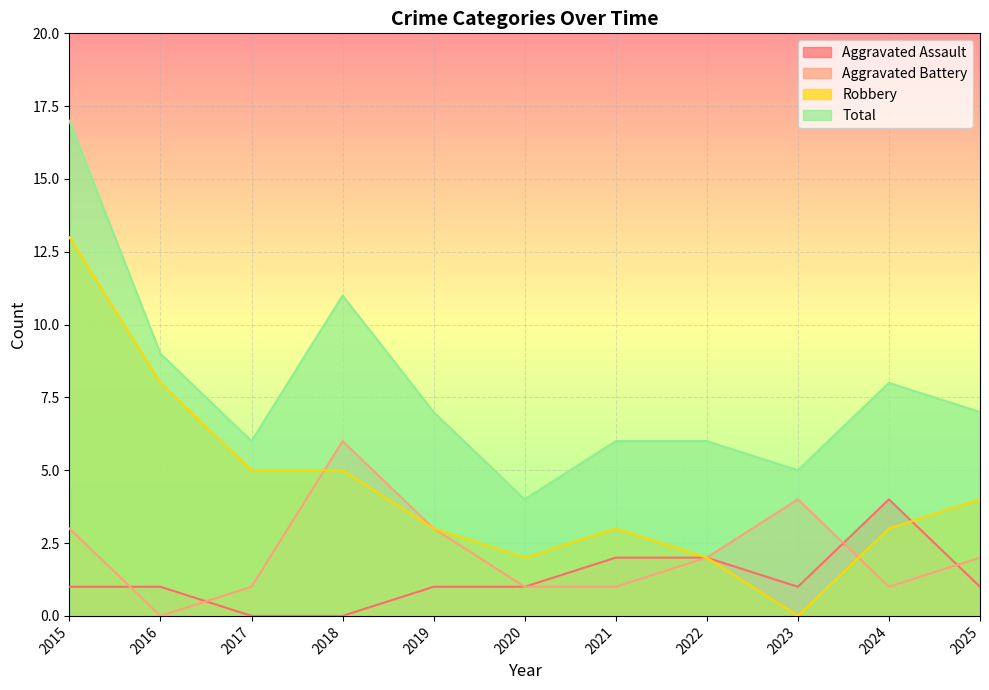

Count the number of data series in this chart.

4